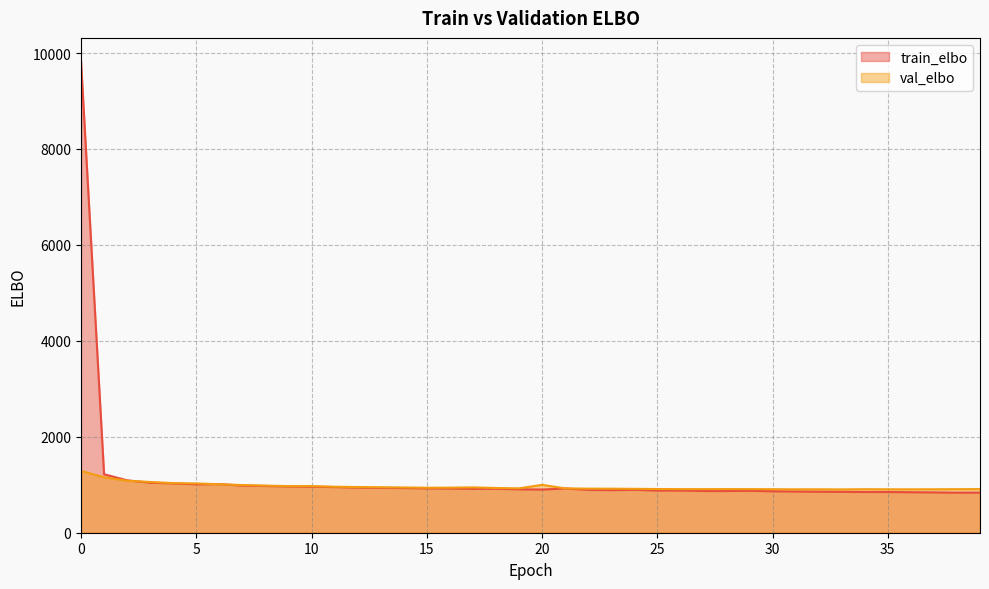

What is the value of the train_elbo point at the 34th from the left?

852.2